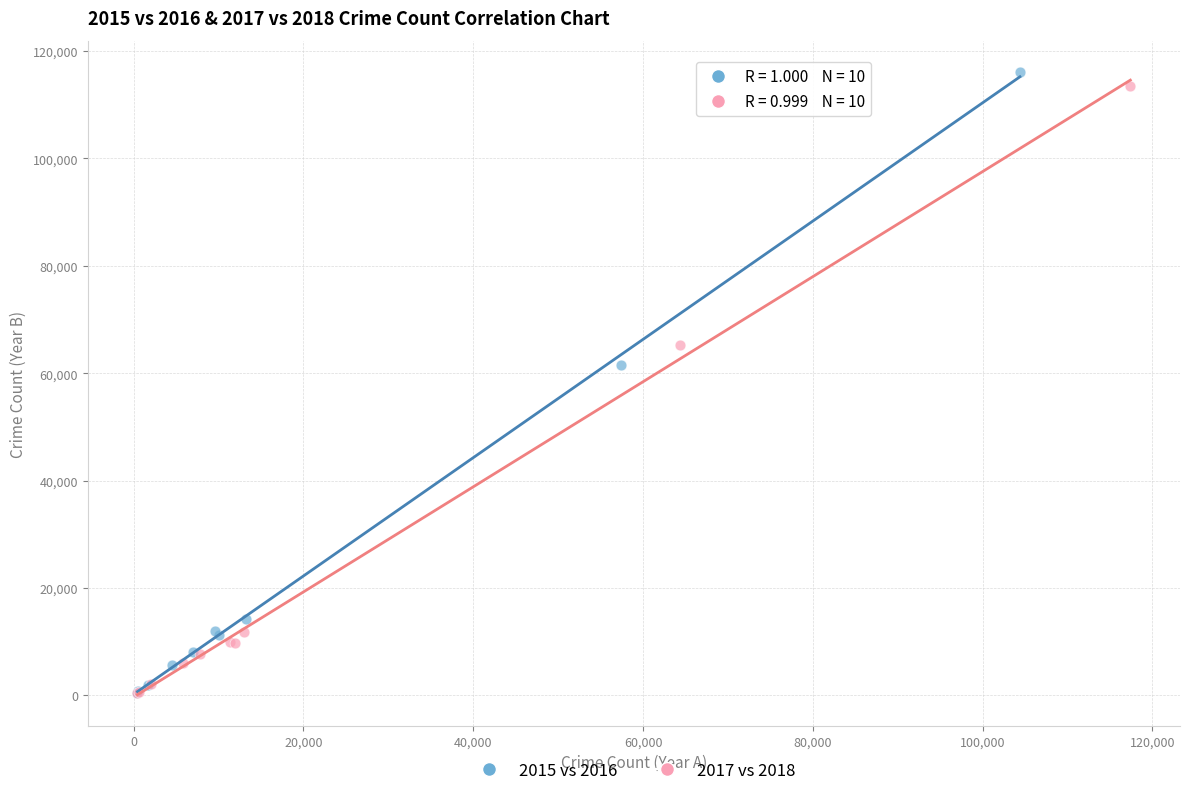

Which series has the largest Y range (max minus min)?

2015 vs 2016